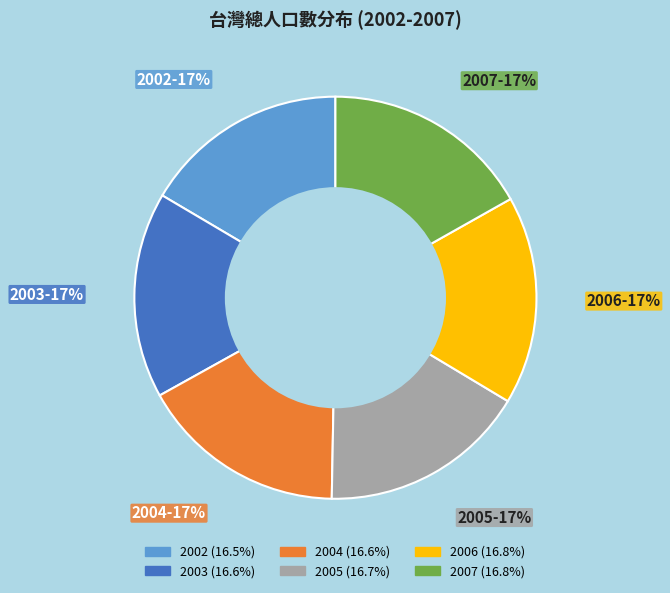

How many slices are in this pie chart?

6